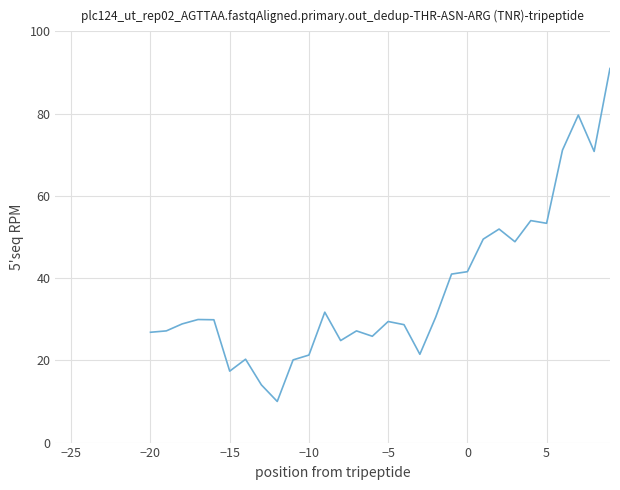

What is the maximum value shown in the chart?

95.0